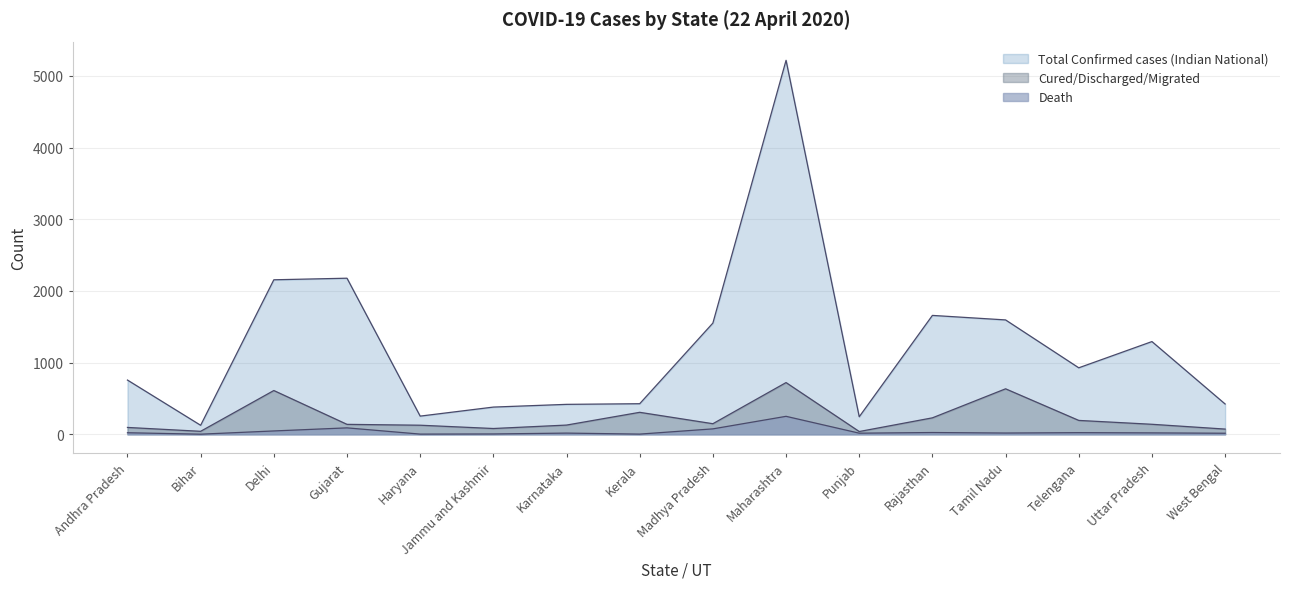

What is the difference between the second highest and minimum values in the Cured/Discharged/Migrated series?

596